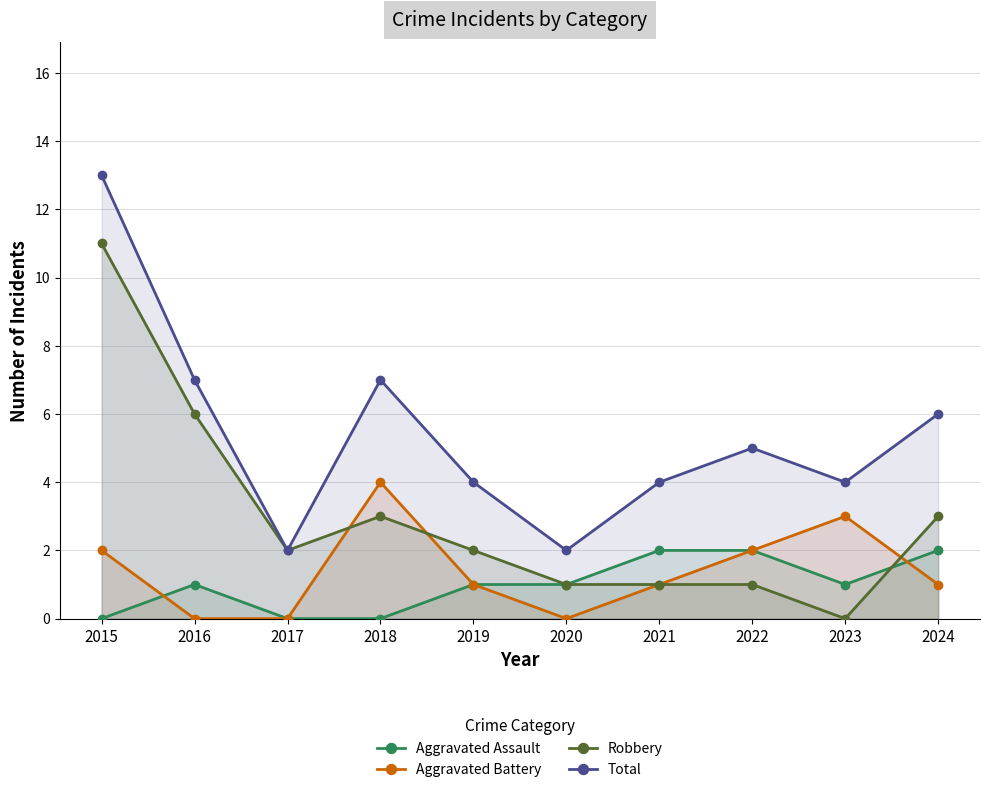

Which series has the largest range (max minus min)?

Robbery